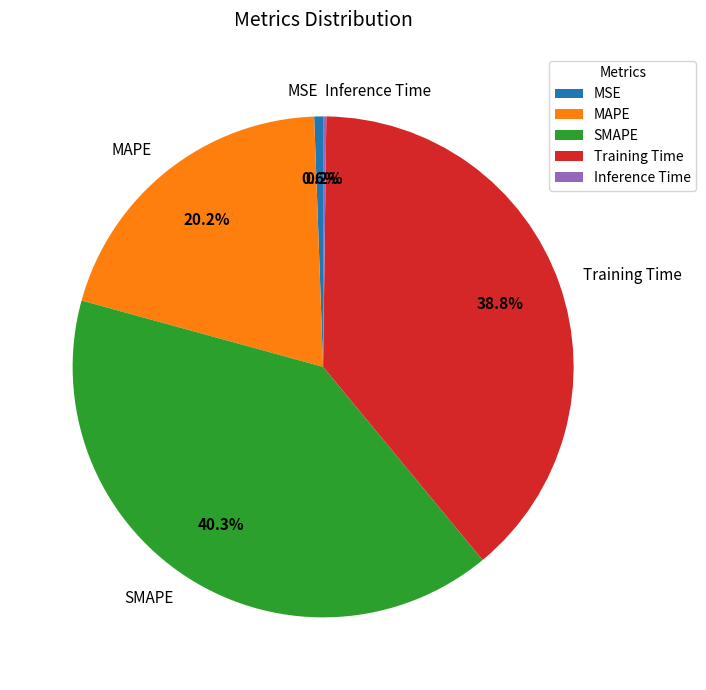

Approximately how many times larger is the value at MAPE compared to Training Time?

0.5